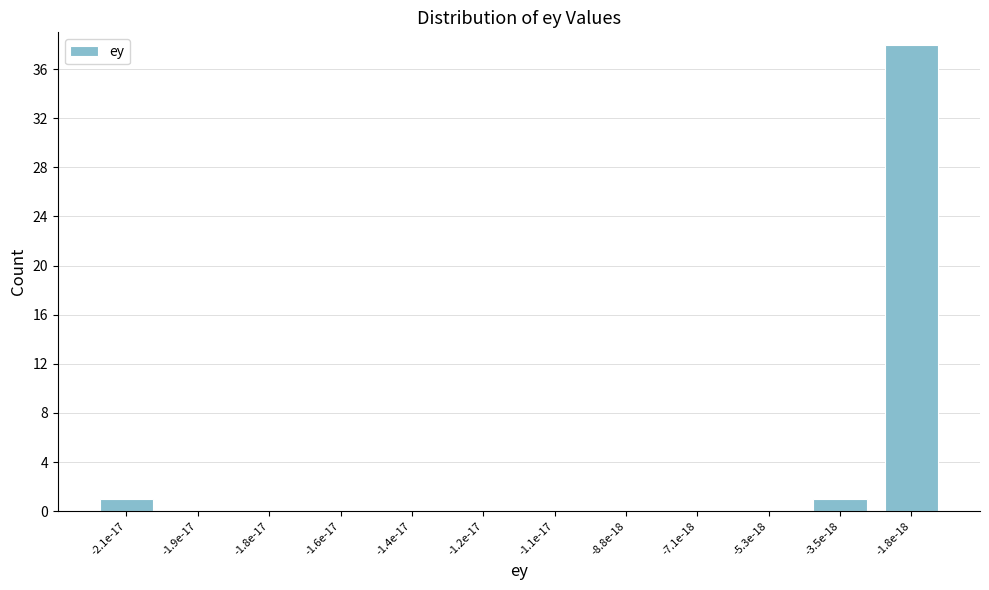

Reading left to right, what are all the values shown in this chart?

-2.1e-17=1	-1.9e-17=0	-1.8e-17=0	-1.6e-17=0	-1.4e-17=0	-1.2e-17=0	-1.1e-17=0	-8.8e-18=0	-7.1e-18=0	-5.3e-18=0	-3.5e-18=1	-1.8e-18=38